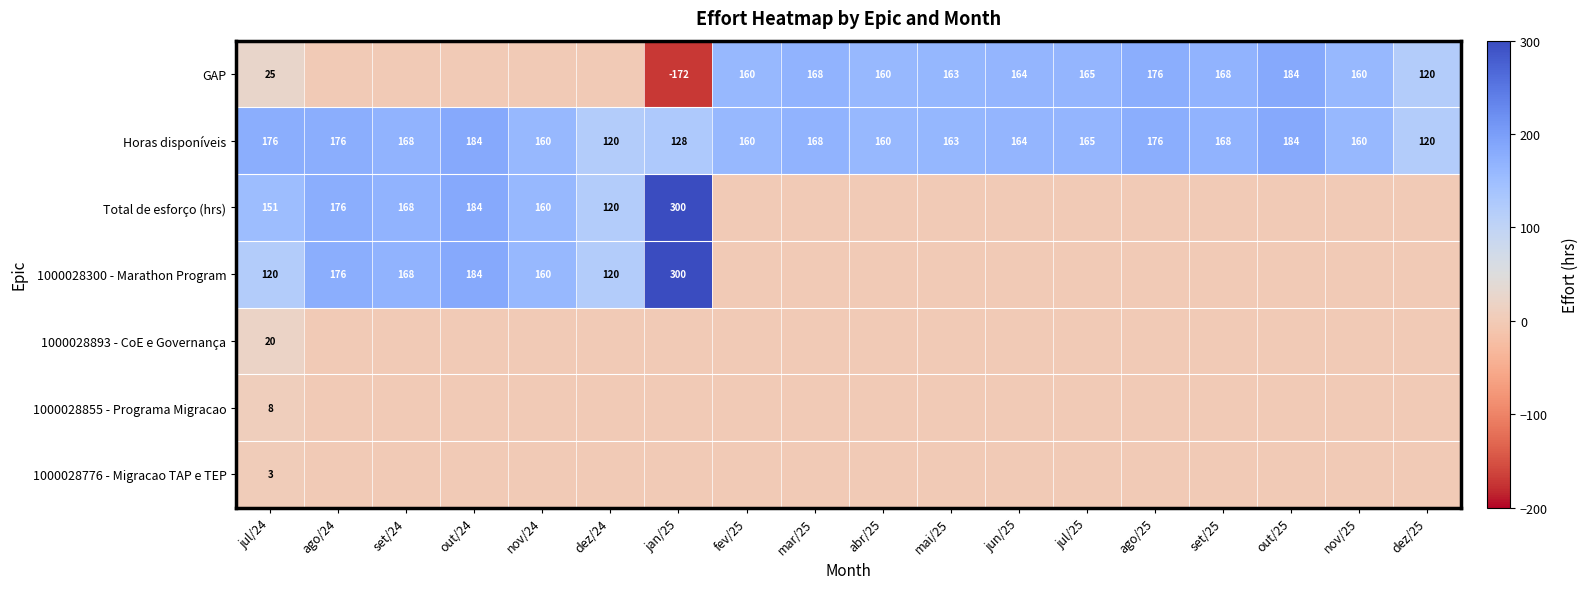

Which label corresponds to the largest value in the chart?

jan/25